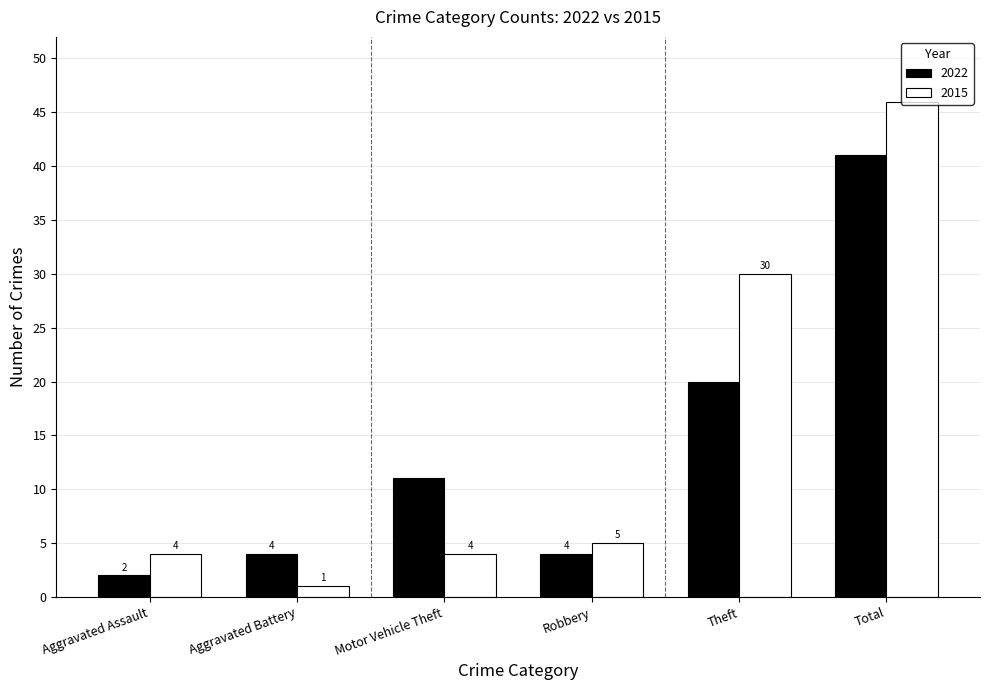

The 2022 series shows 20 at Theft. True or false?

True